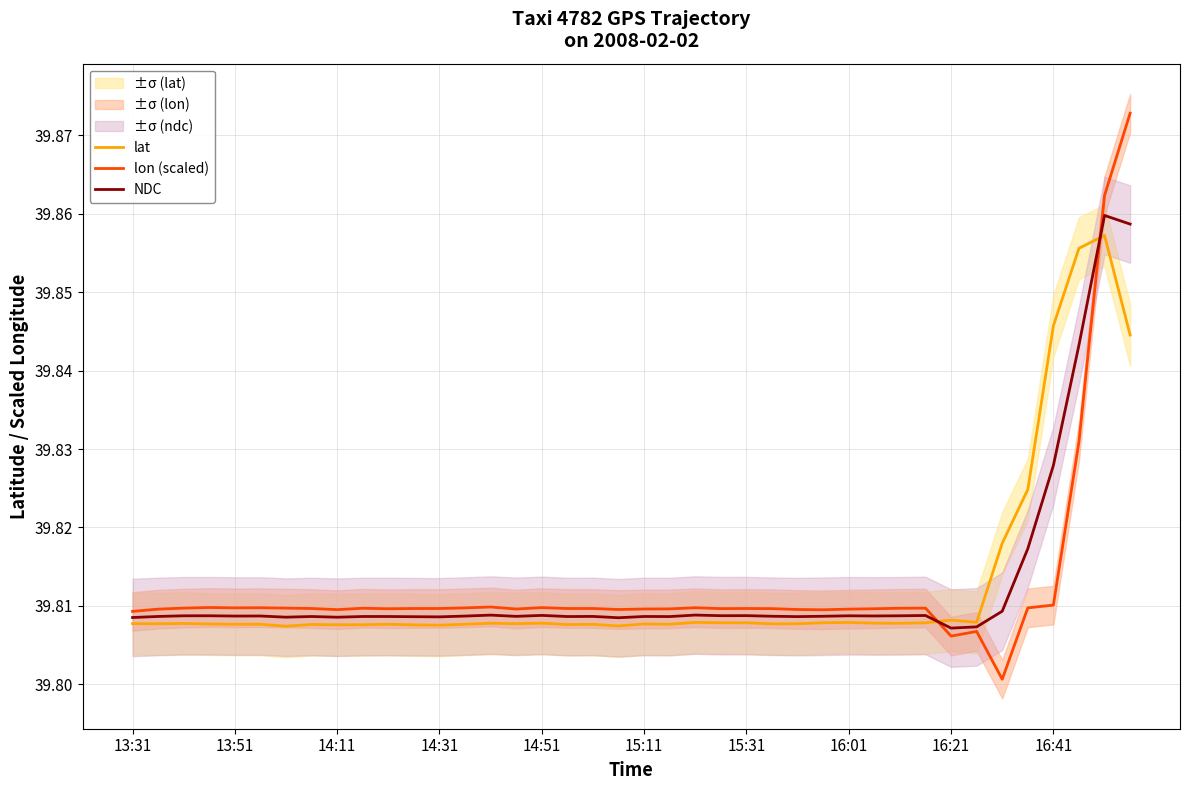

Is it true that NDC equals 13.9 at 16:21?

False